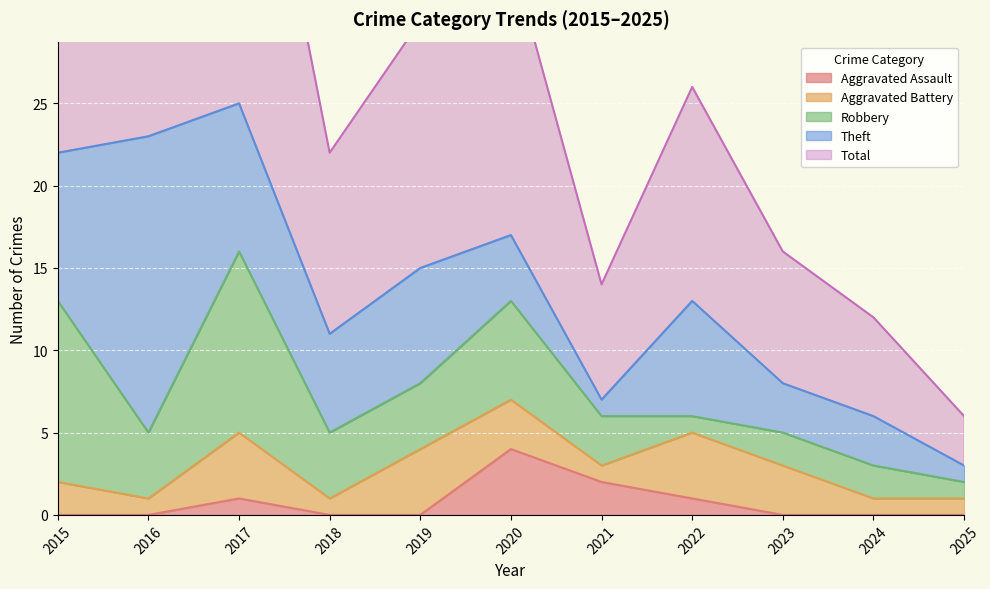

What is the difference between the second highest and minimum values in the Total series?

20